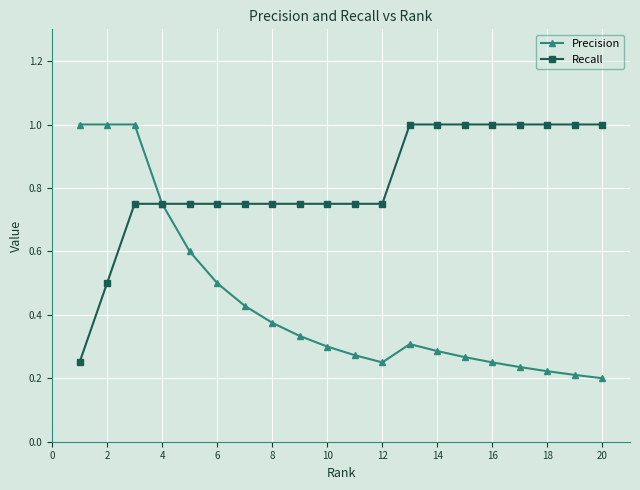

What is the maximum value shown in the chart?

1.0